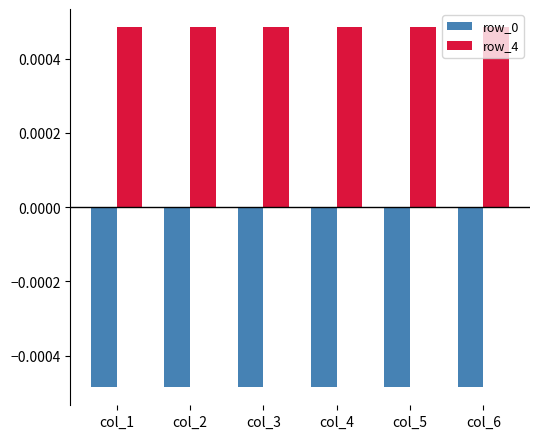

Which series has the largest total across all categories?

row_4